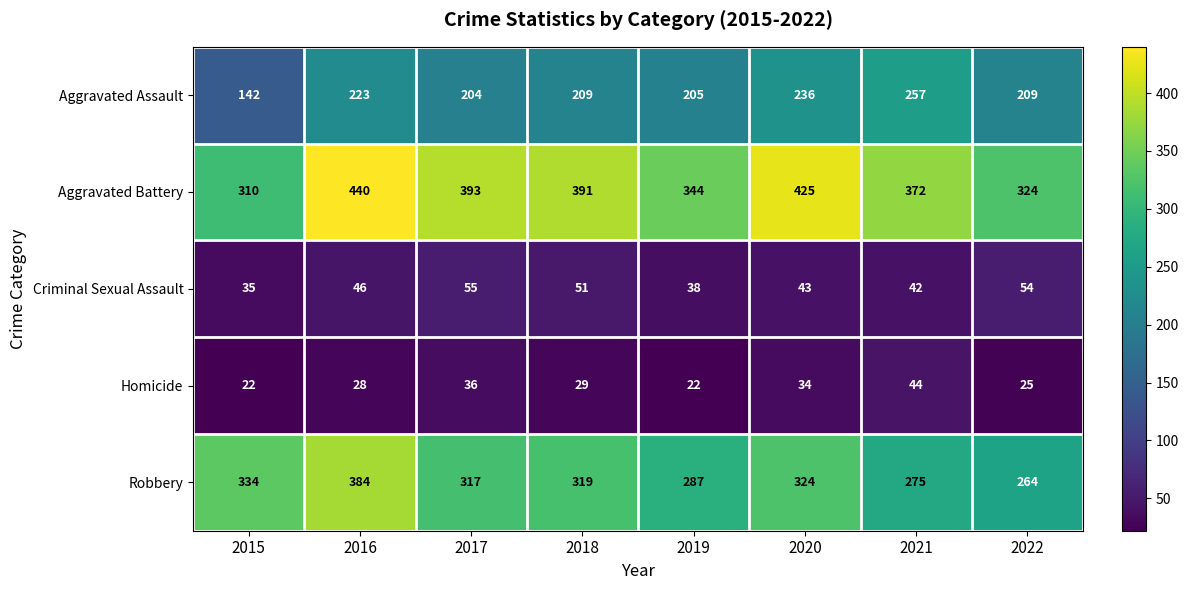

What is the sum of all Homicide values?

240